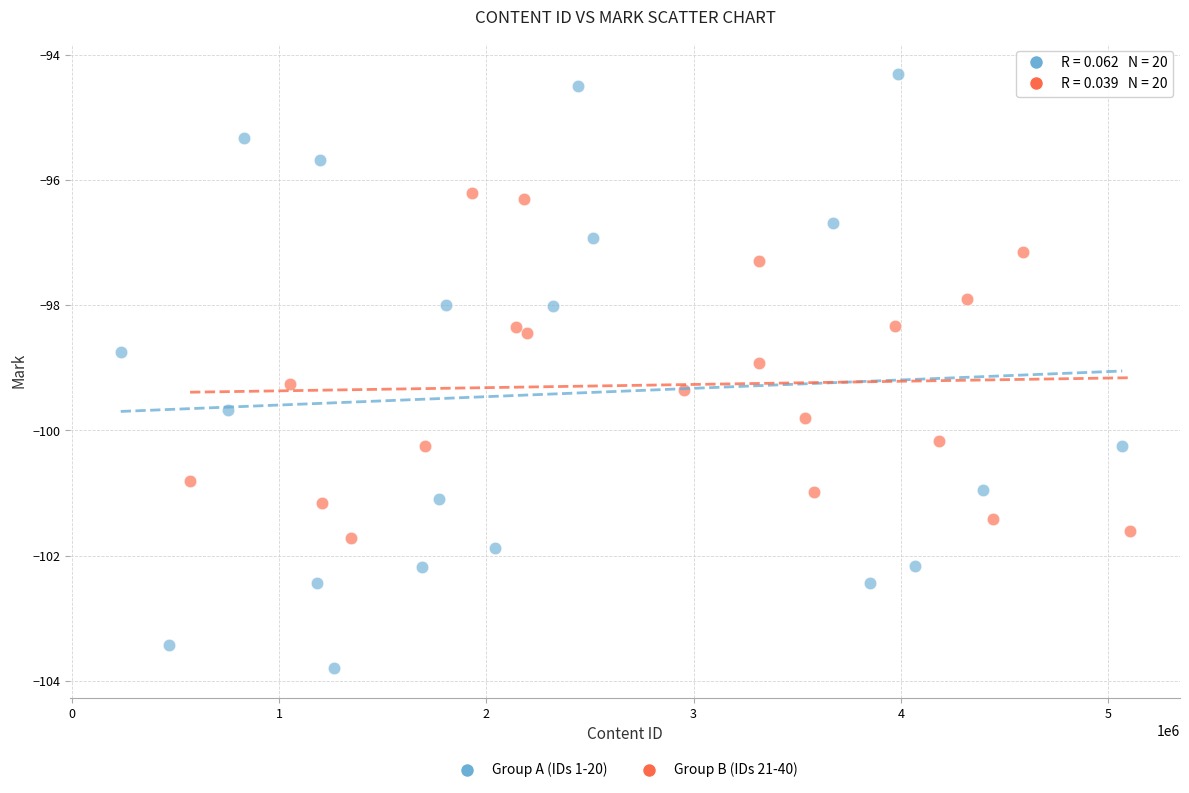

Which series reaches the minimum Y coordinate?

Group A (IDs 1-20)